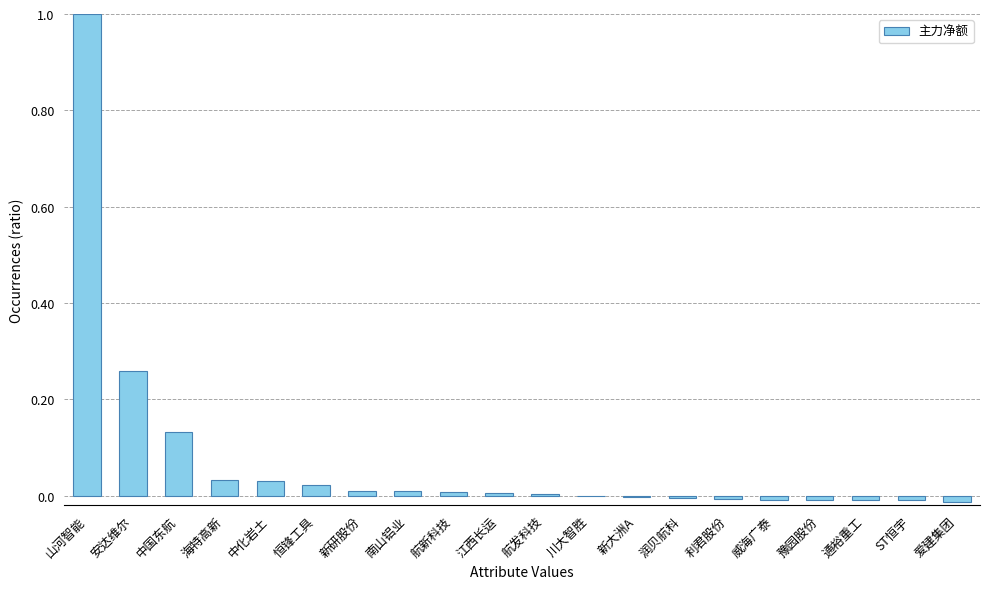

Where does the data first go above 0?

山河智能